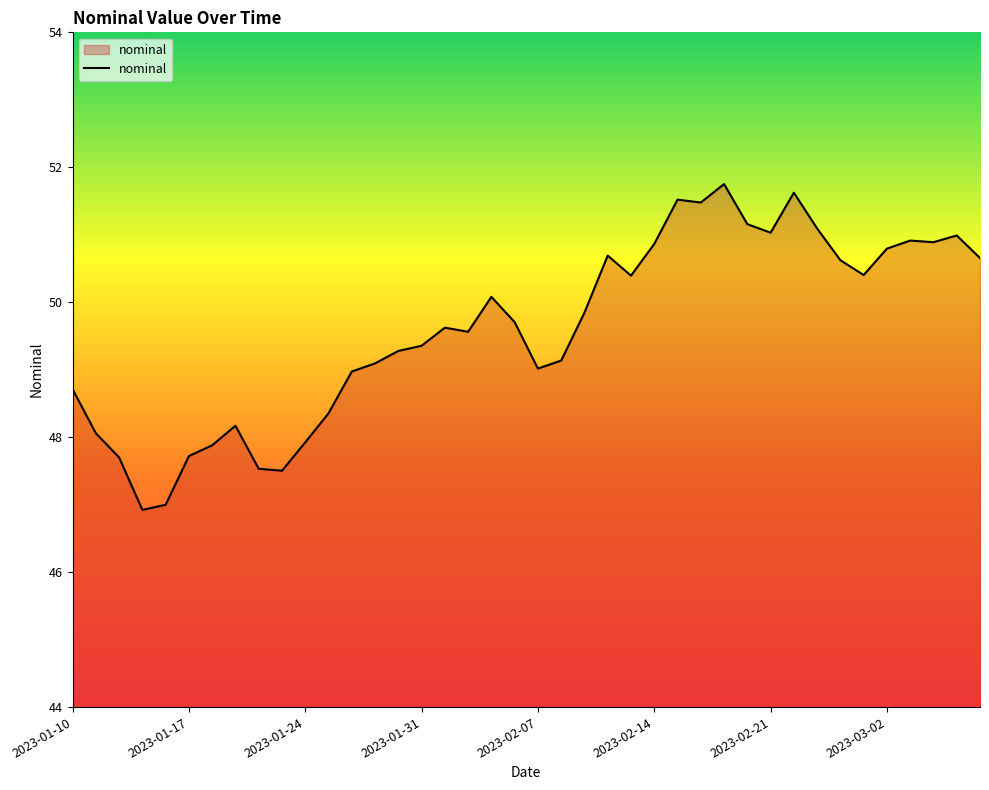

What is the difference between the maximum and minimum values?

4.8